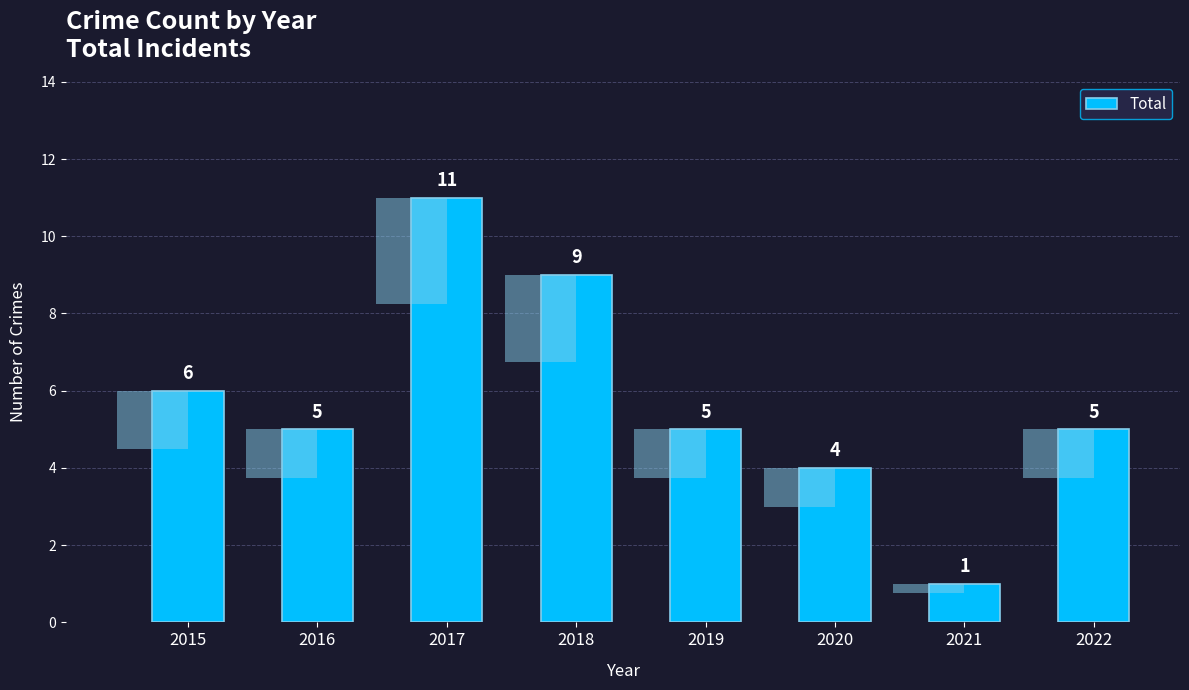

Where does the data first go above 5?

2015